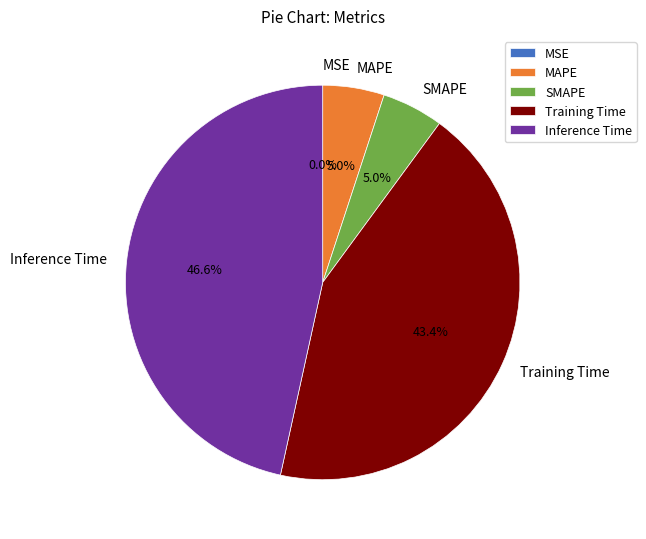

To the nearest percent, what is the combined percentage of MAPE and Inference Time?

52%